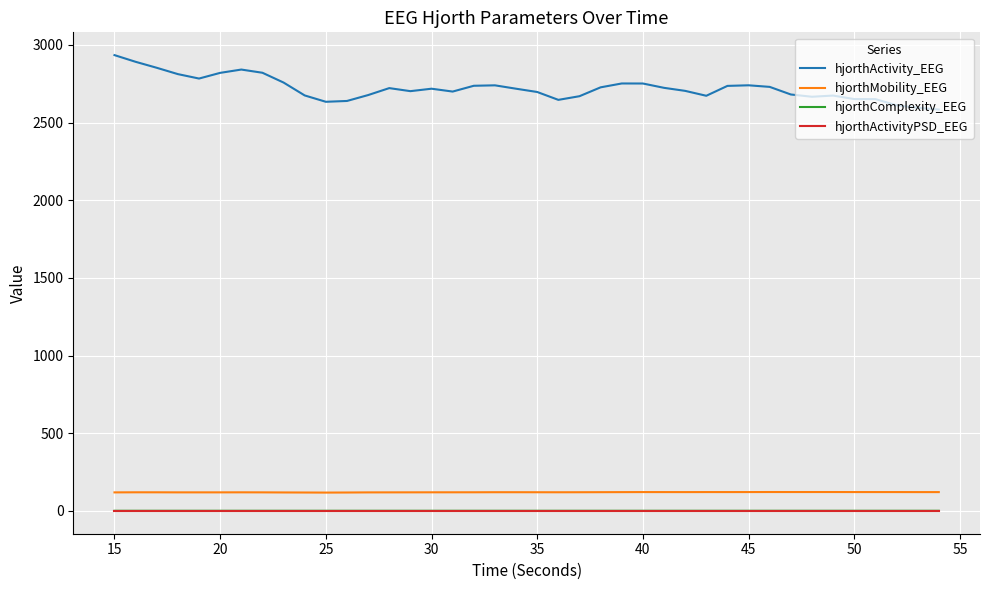

Which series has the largest total across all categories?

hjorthActivity_EEG